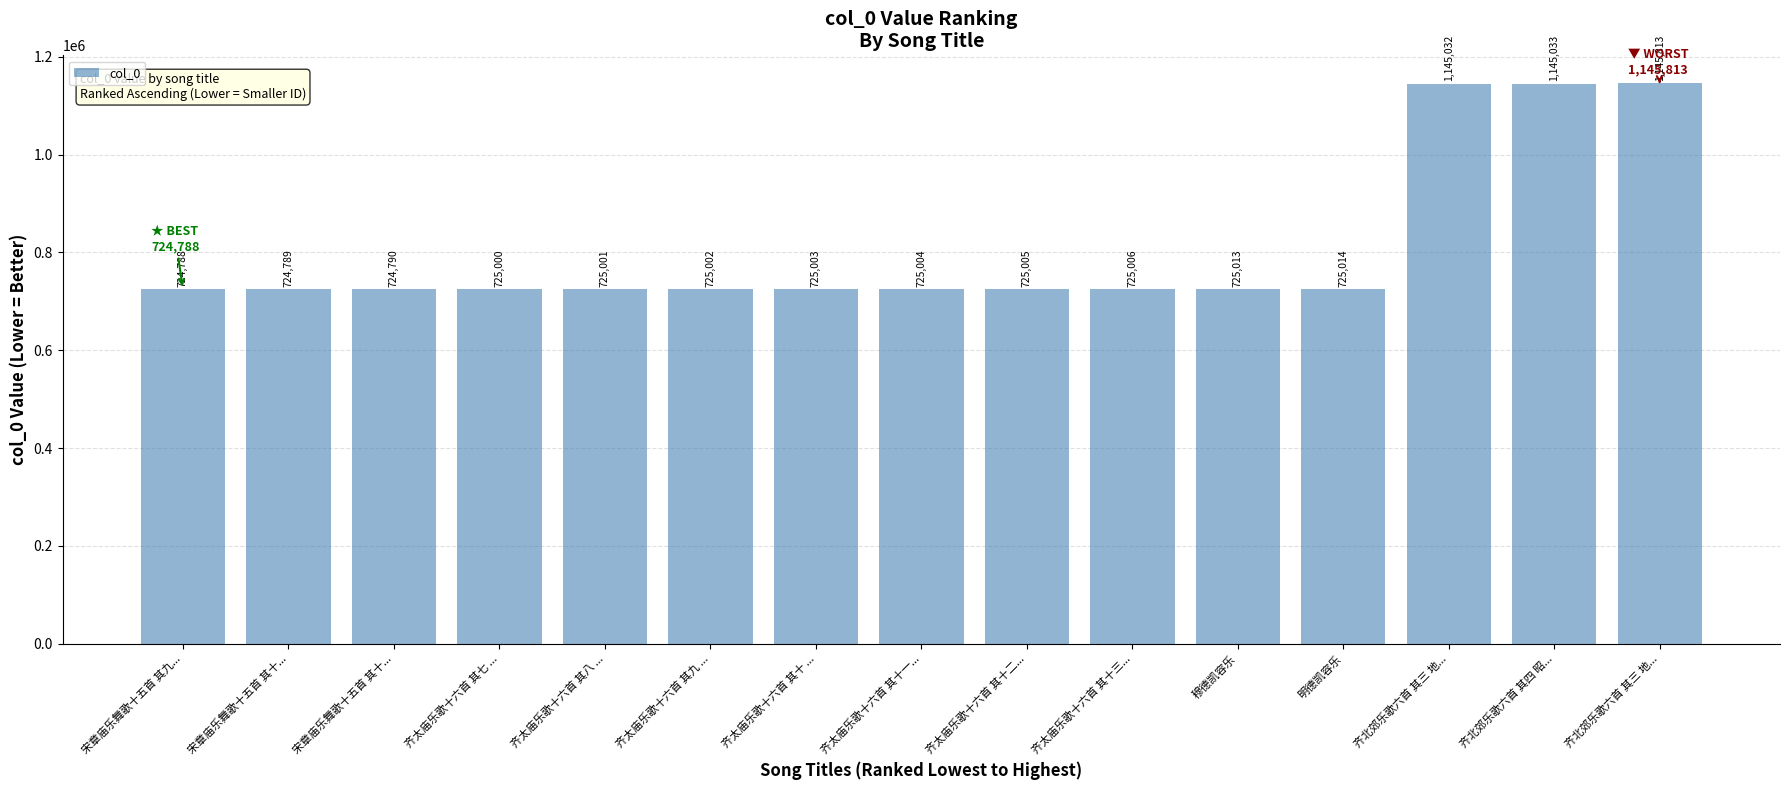

How many series are shown in this chart?

1